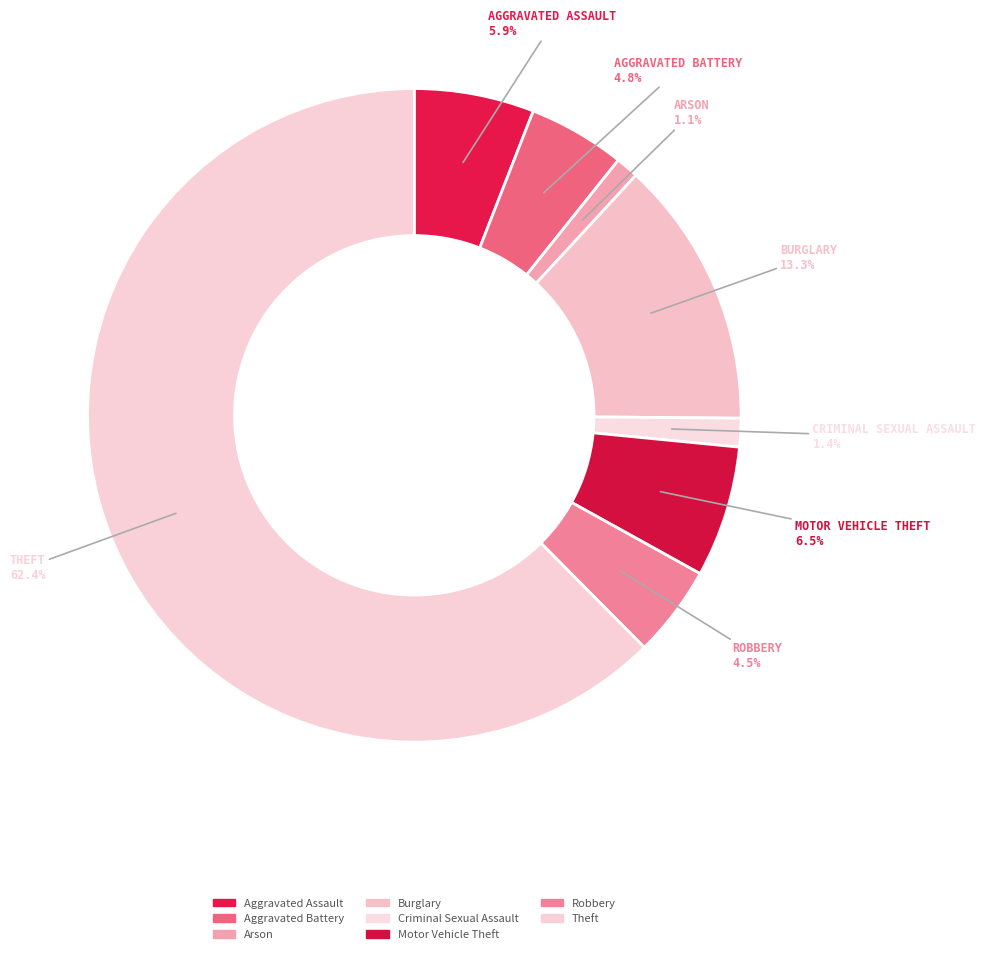

Count the number of slices in the pie.

8